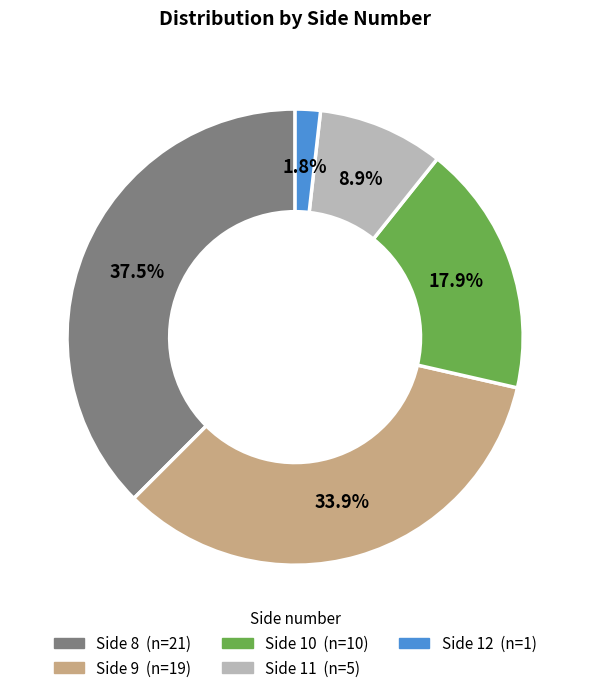

Does any single category account for the majority?

No